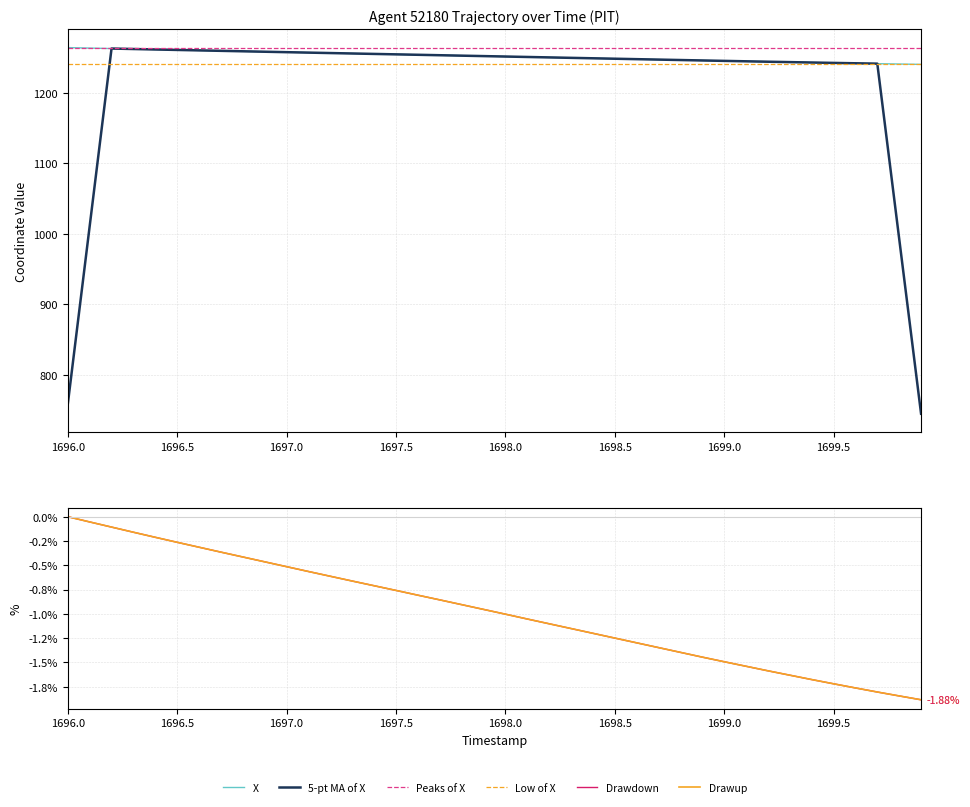

Is the value of X at 11 greater than the value of Low of X at 11?

Yes